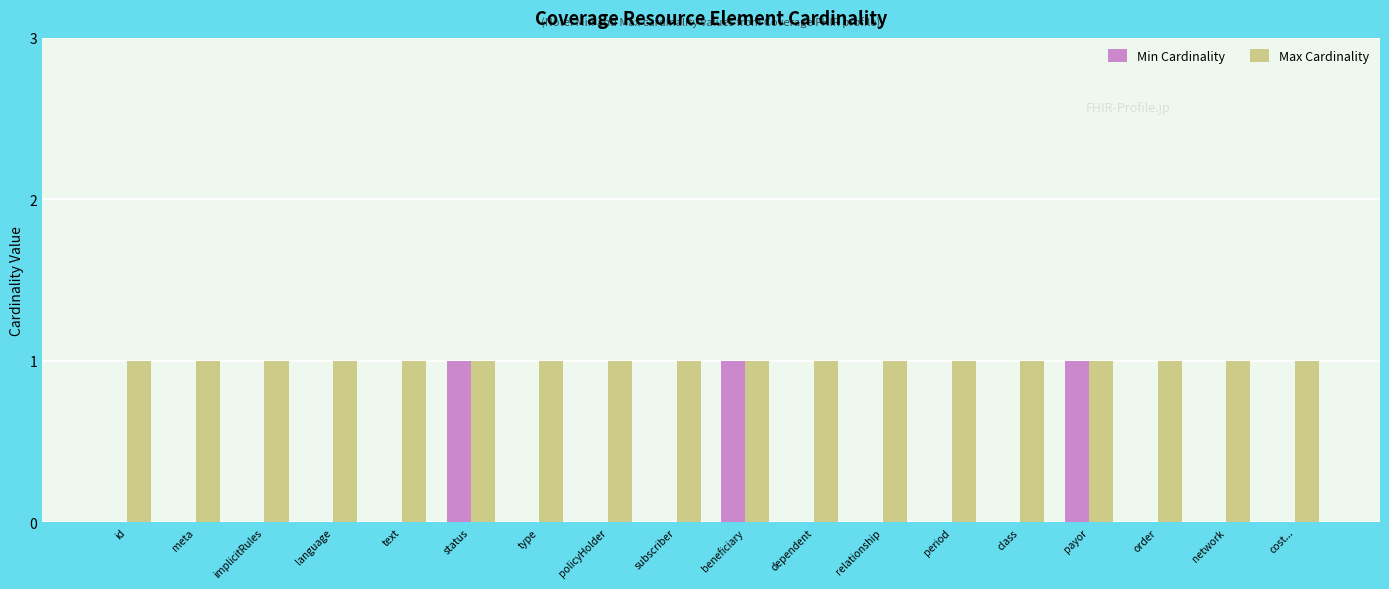

Reading left to right, extract all data points from this chart.

Min Cardinality: 0	0	0	0	0	1	0	0	0	1	0	0	0	0	1	0	0	0
Max Cardinality: 1	1	1	1	1	1	1	1	1	1	1	1	1	1	1	1	1	1